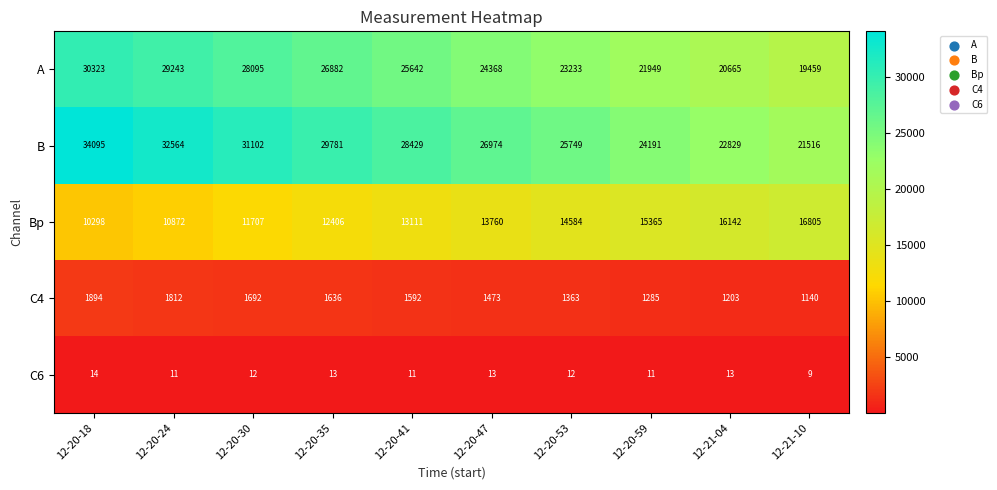

How many distinct data groups are displayed?

5